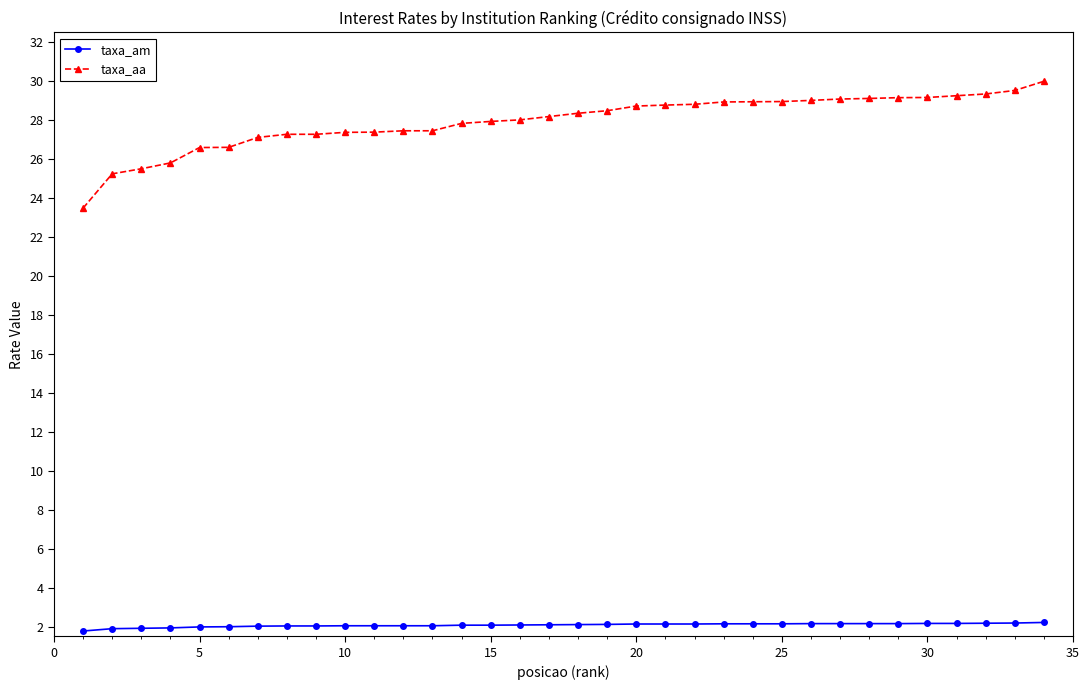

What is the value of the taxa_aa point at the 1st from the left?

23.5